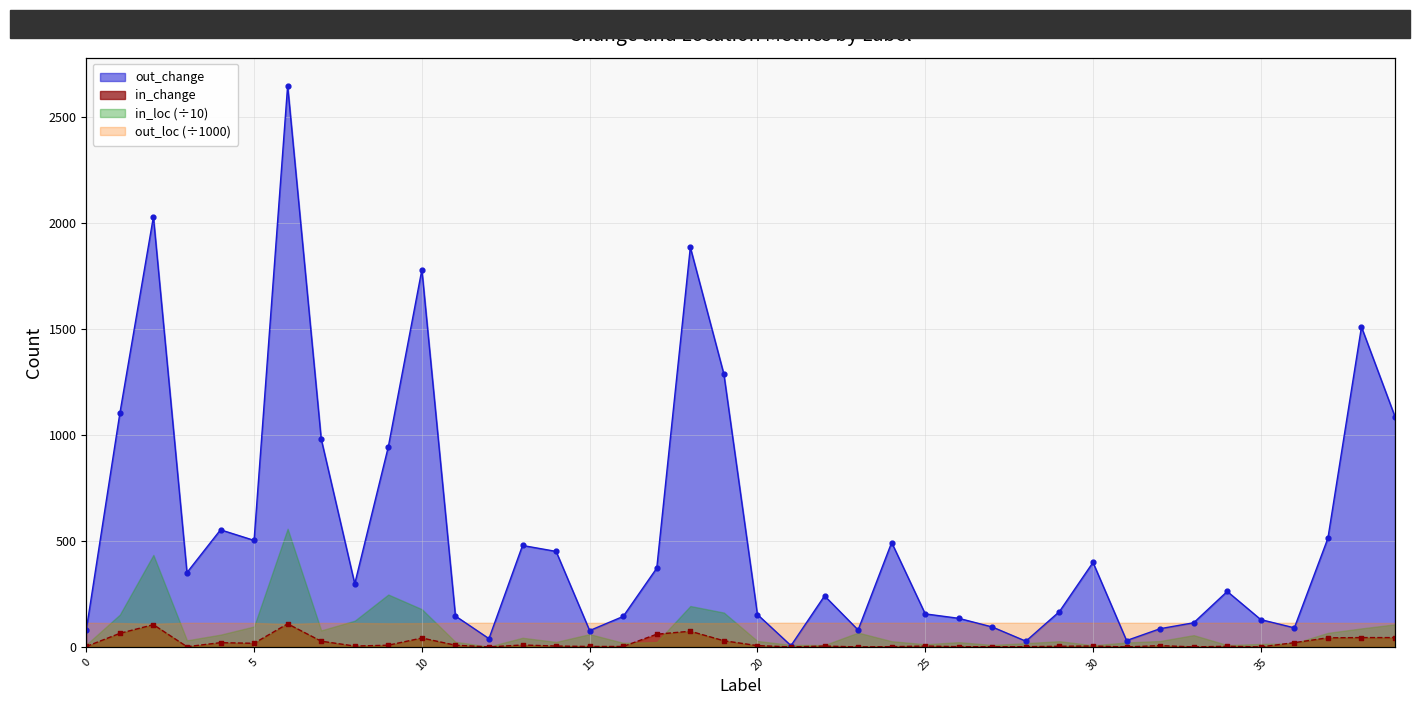

Which series reaches the minimum Y coordinate?

in_change